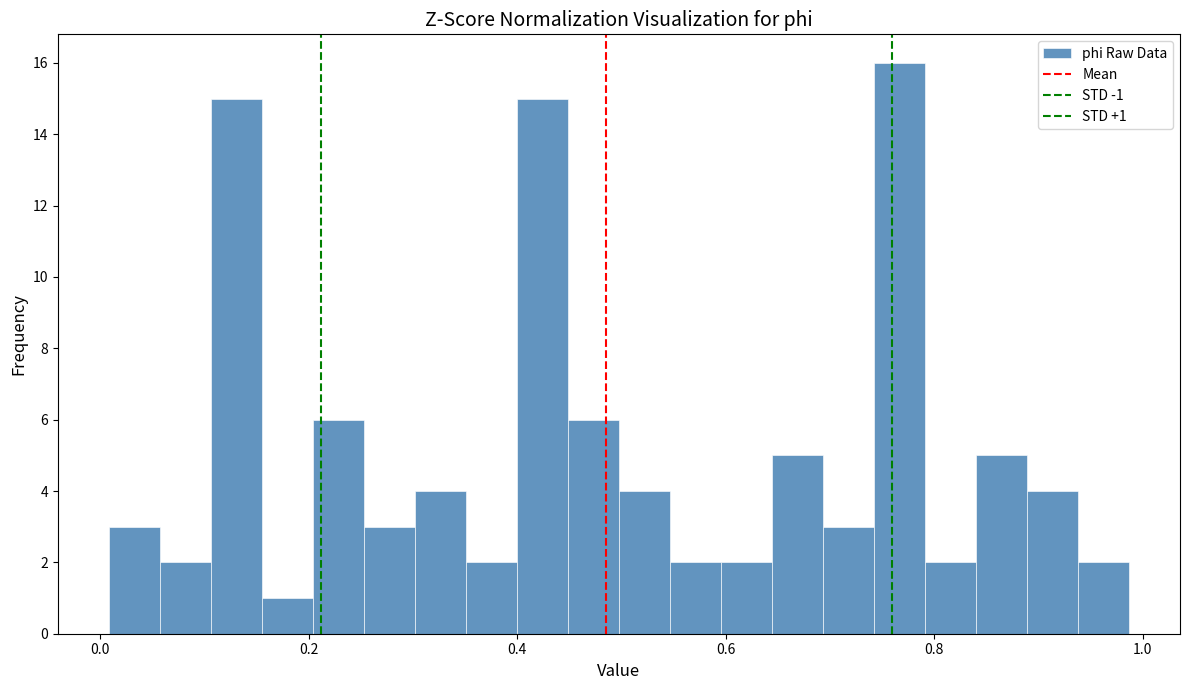

Read against the x-axis, roughly where is the centre of the tallest bar?

0.76